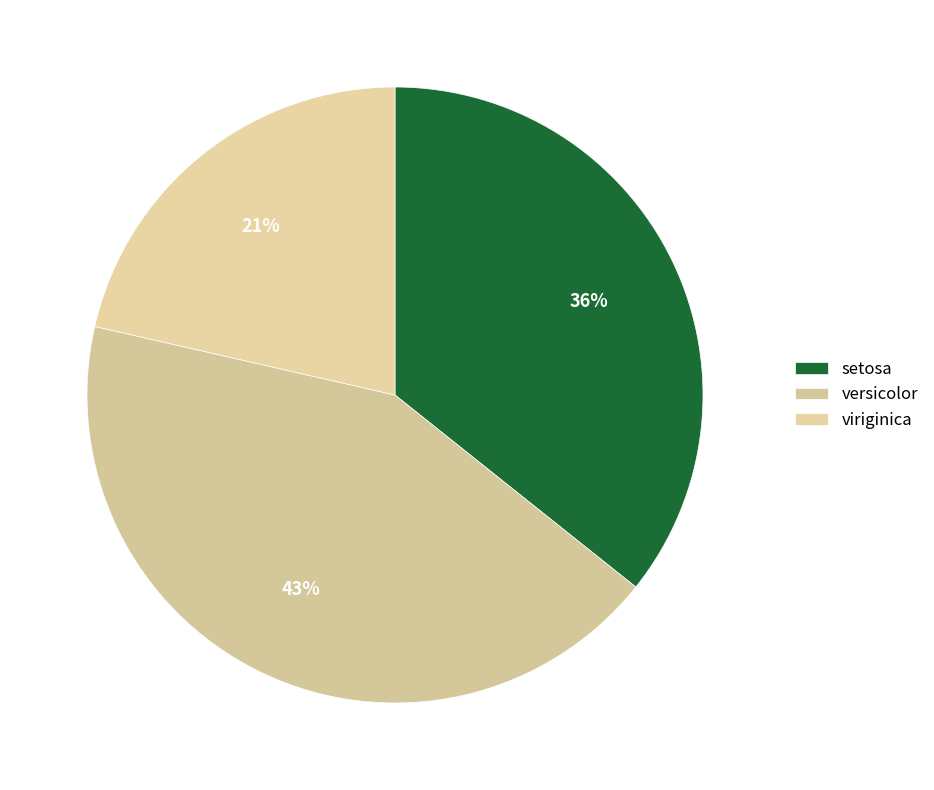

Is viriginica the majority of the pie?

No